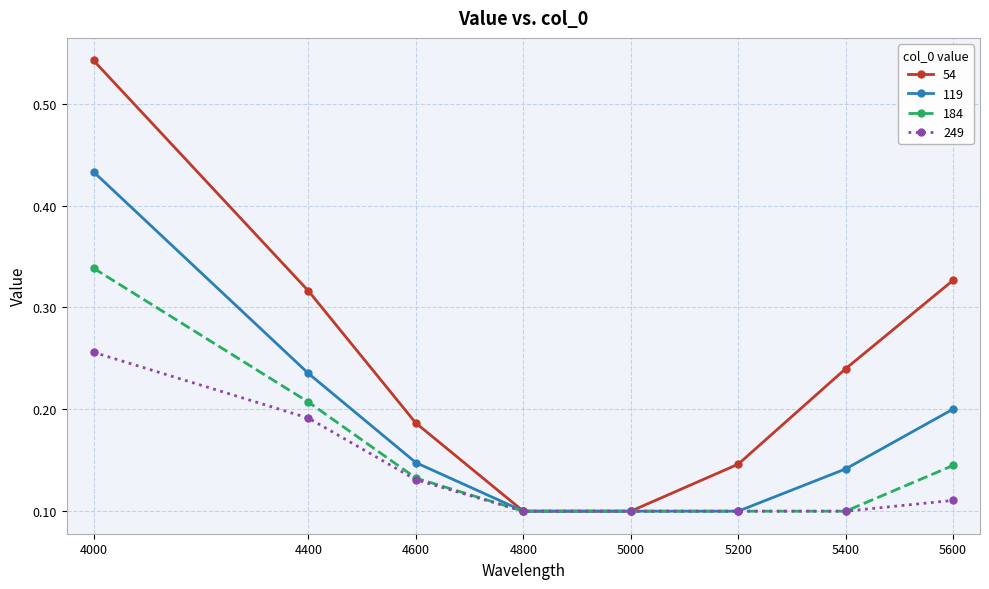

Which category has the highest value across all series?

4000